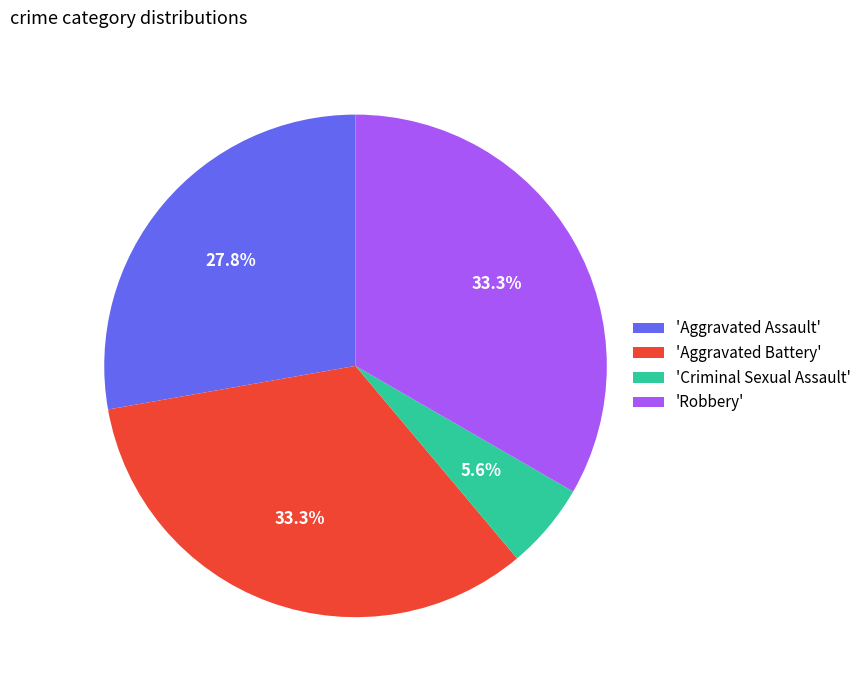

Does any single category account for the majority?

No